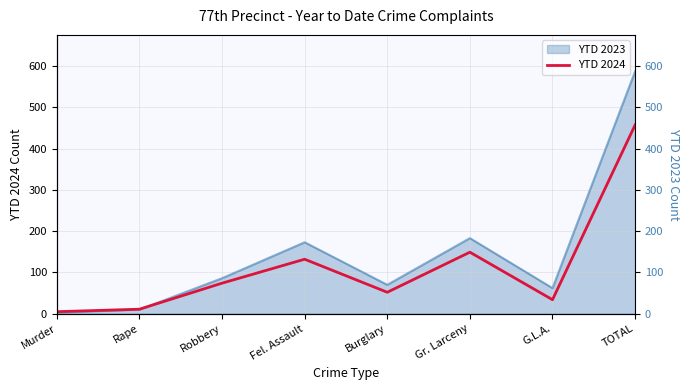

What is the value of the YTD 2024 point at the 1st from the left?

5